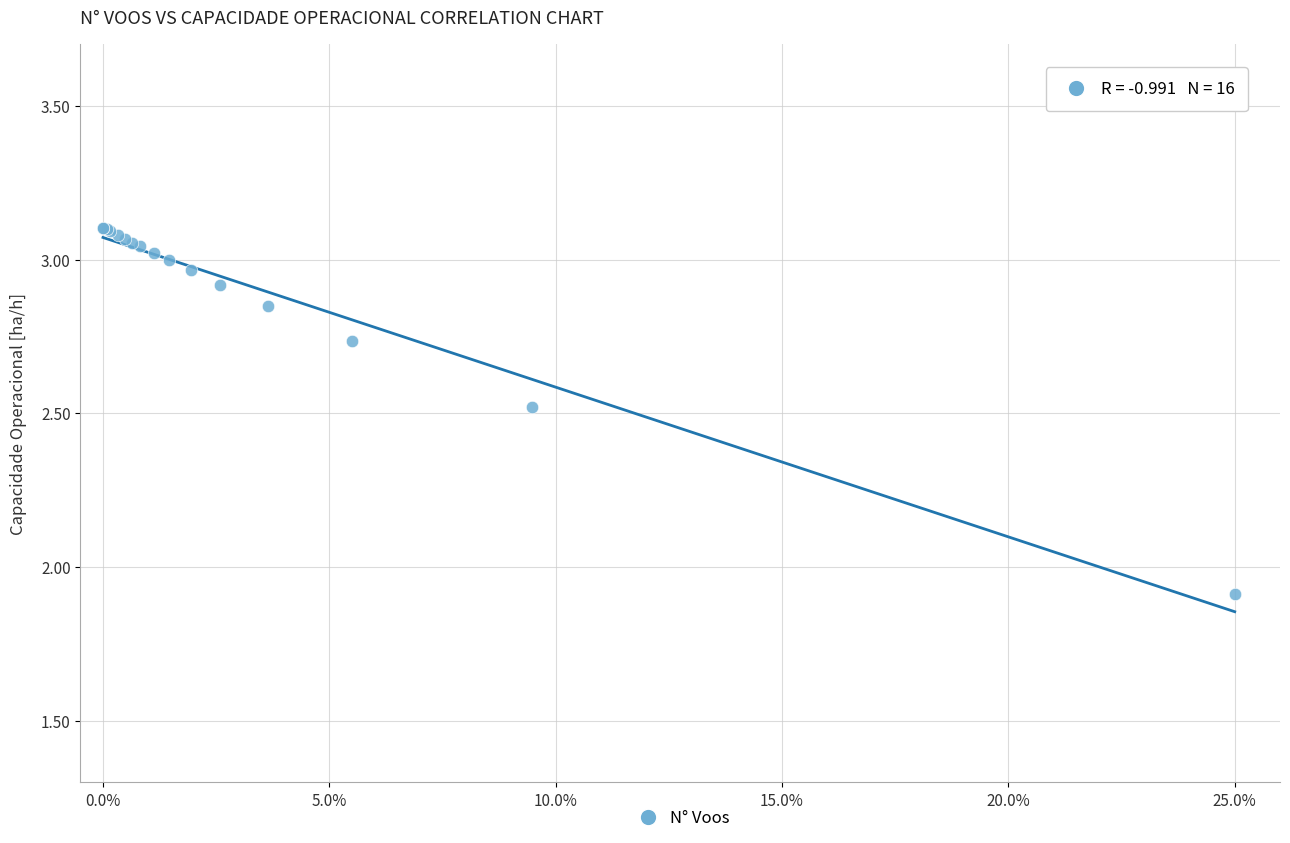

What Y value in the scatter plot is closest to 2?

1.9